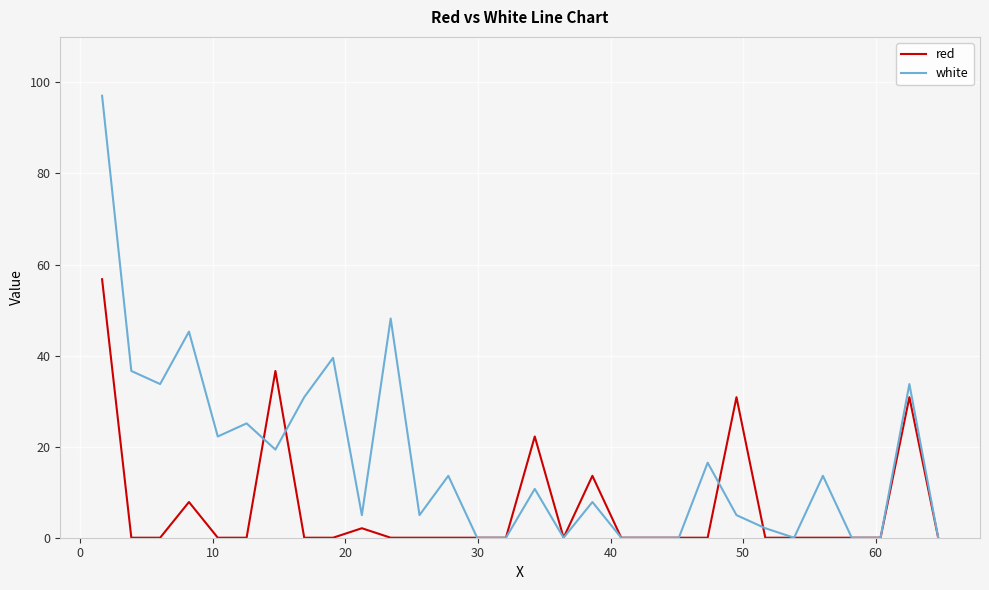

Count the number of data series in this chart.

2